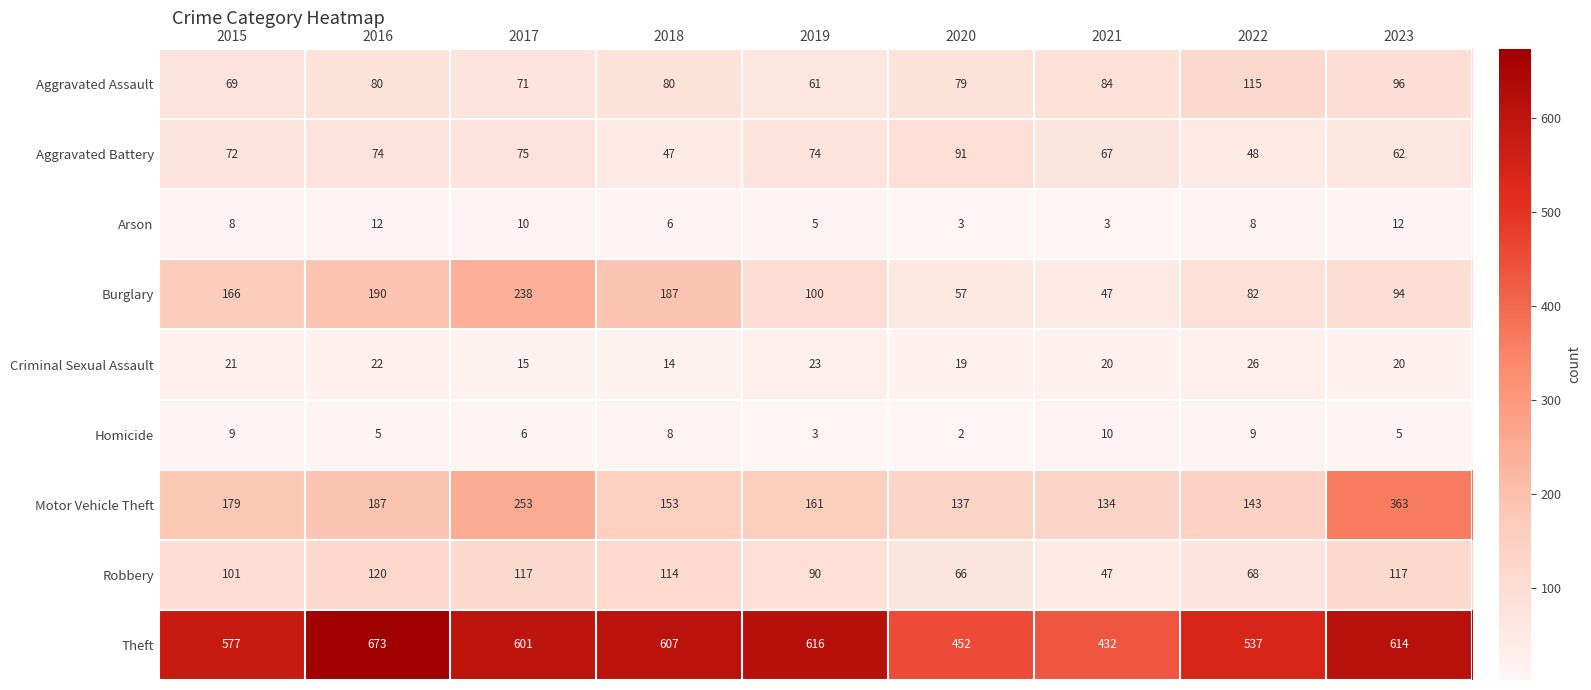

Which label corresponds to the largest value in the chart?

2016